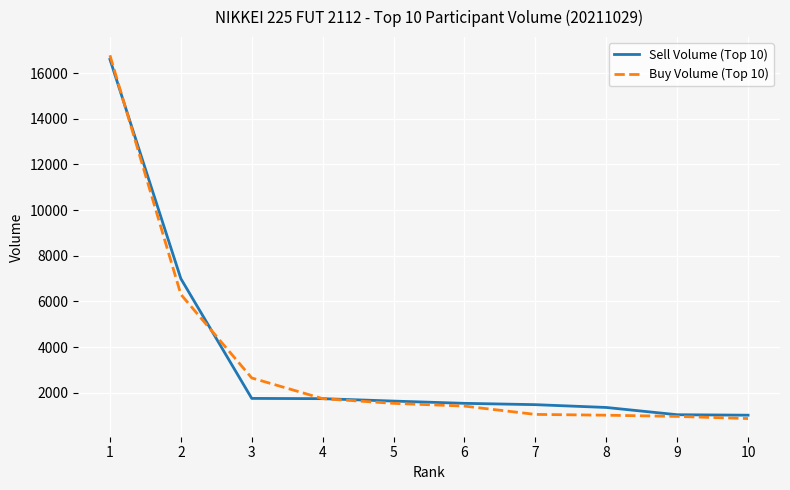

How many lines are shown in the chart?

2